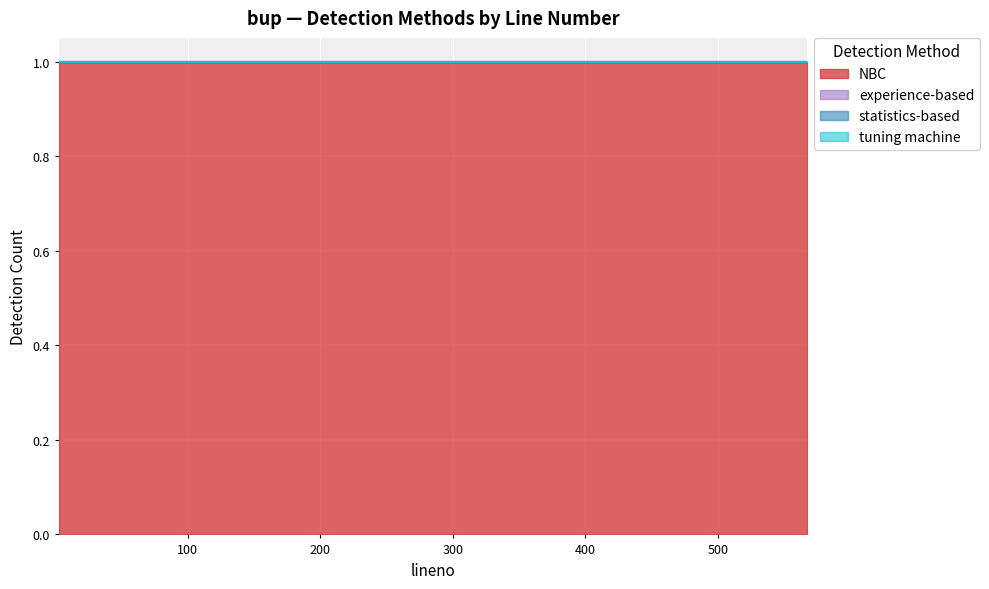

True or false: statistics-based has more than 1 interior local peaks.

False